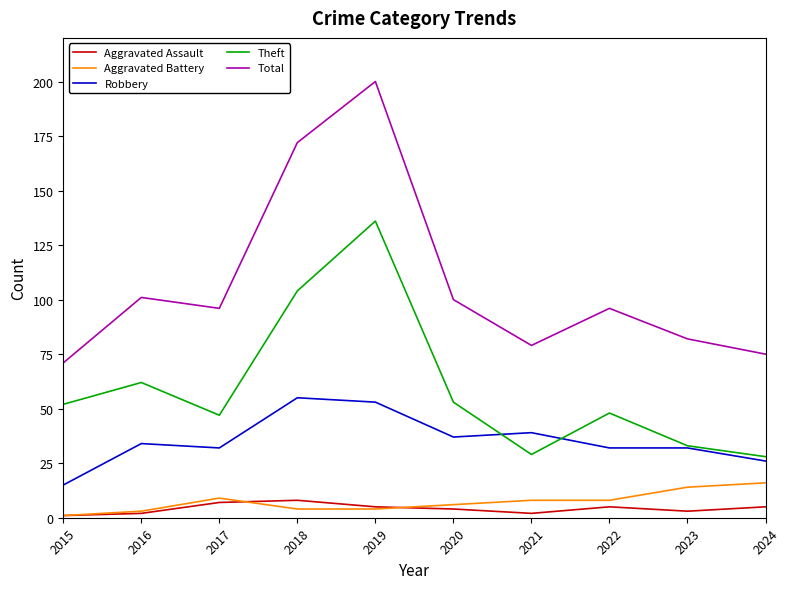

Where is the first local maximum for Total?

2016